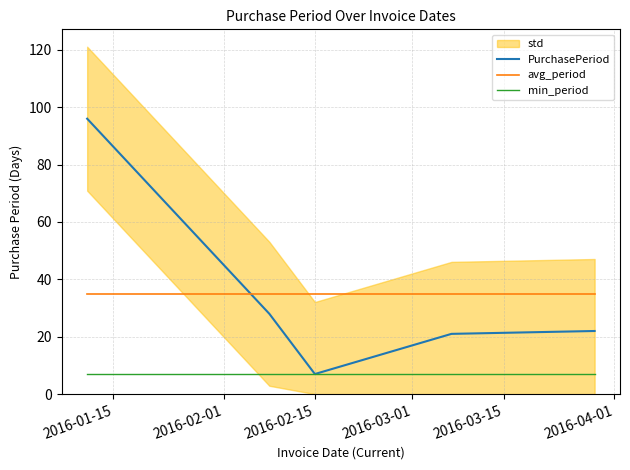

What is the highest value of the PurchasePeriod series?

96.0